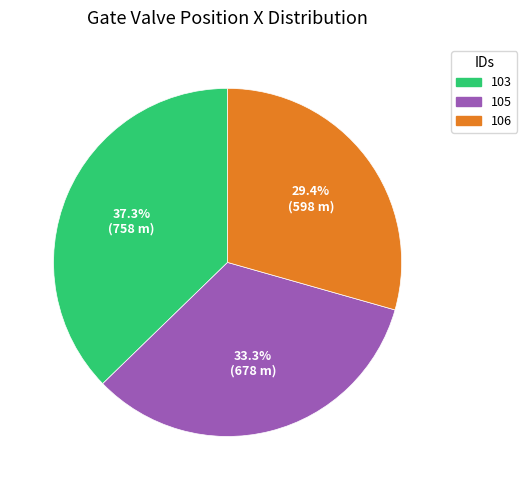

Does 103 represent more than half of the total?

No